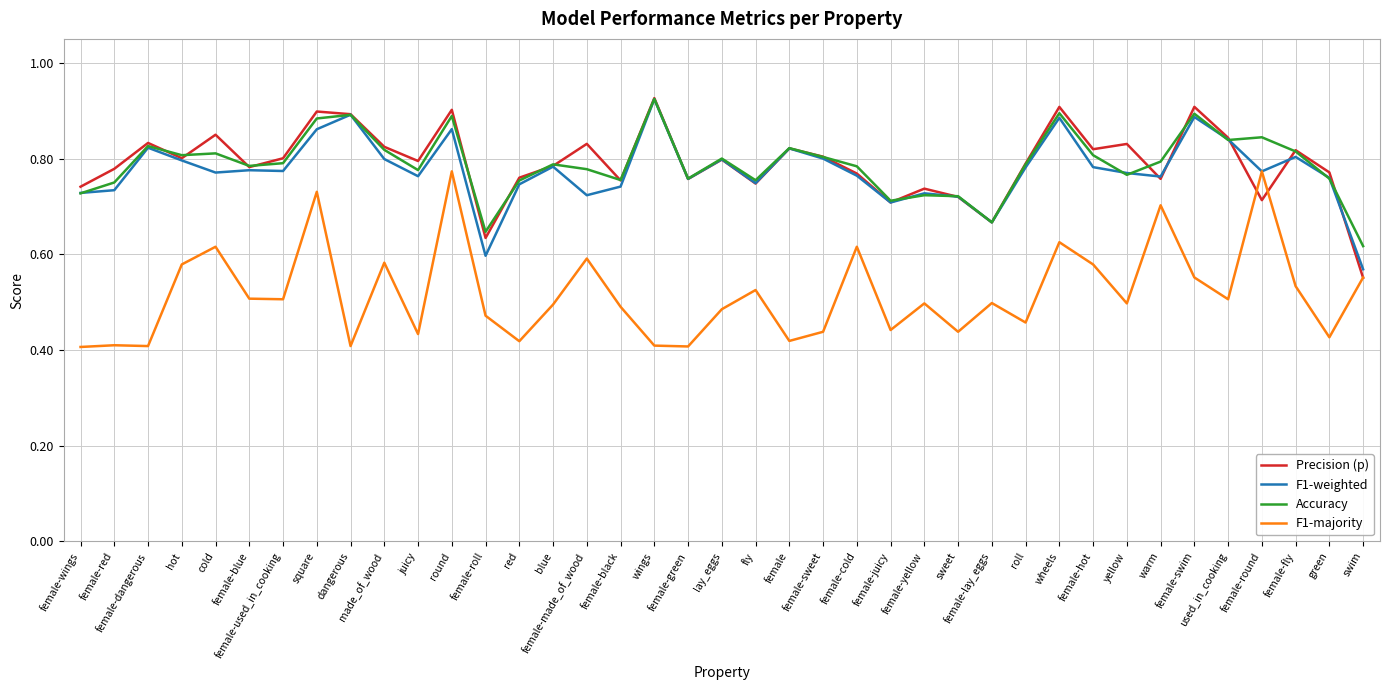

How many lines are shown in the chart?

4